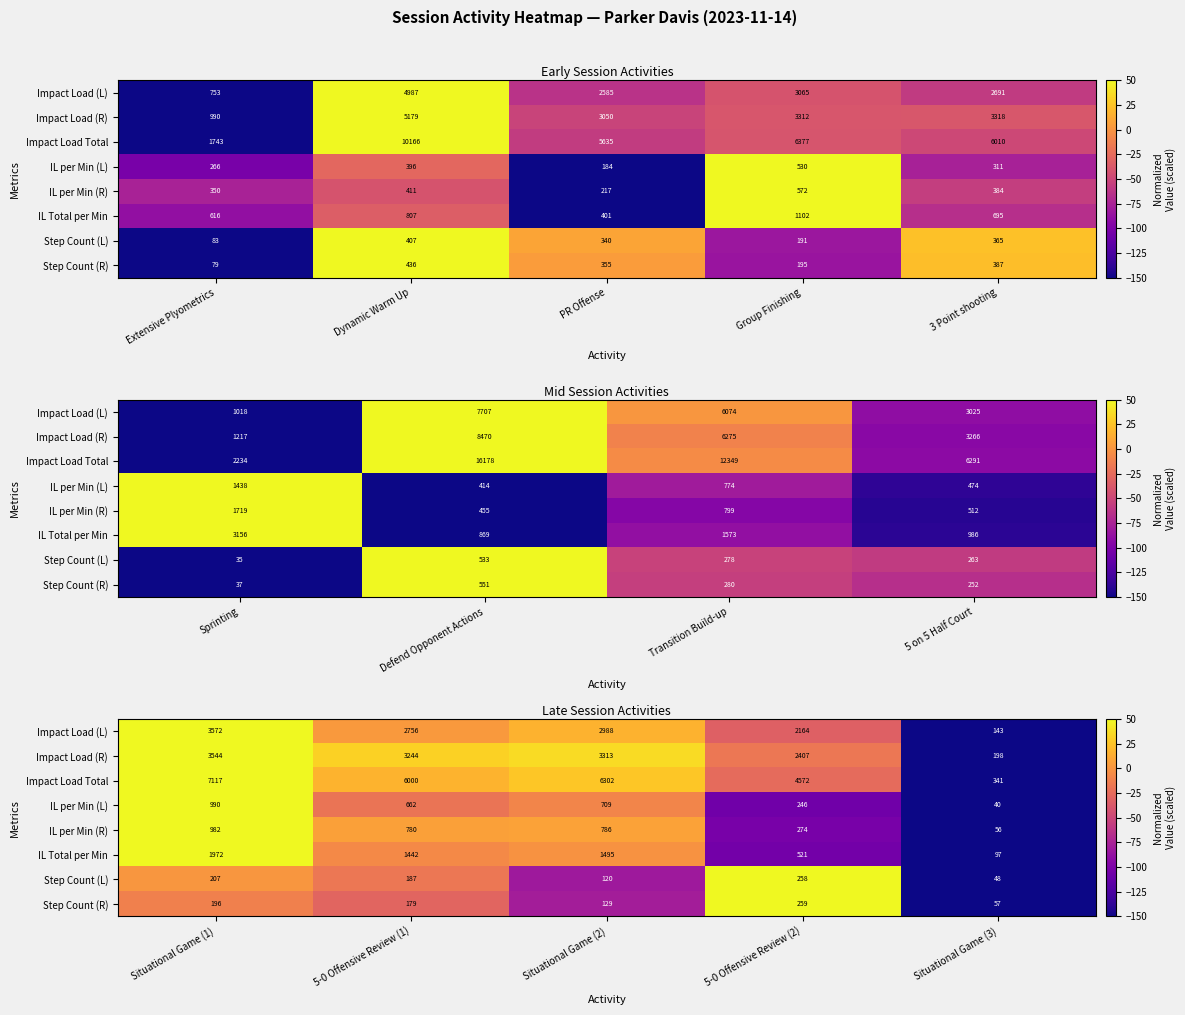

How many data points in Step Count (R) are less than -29?

3